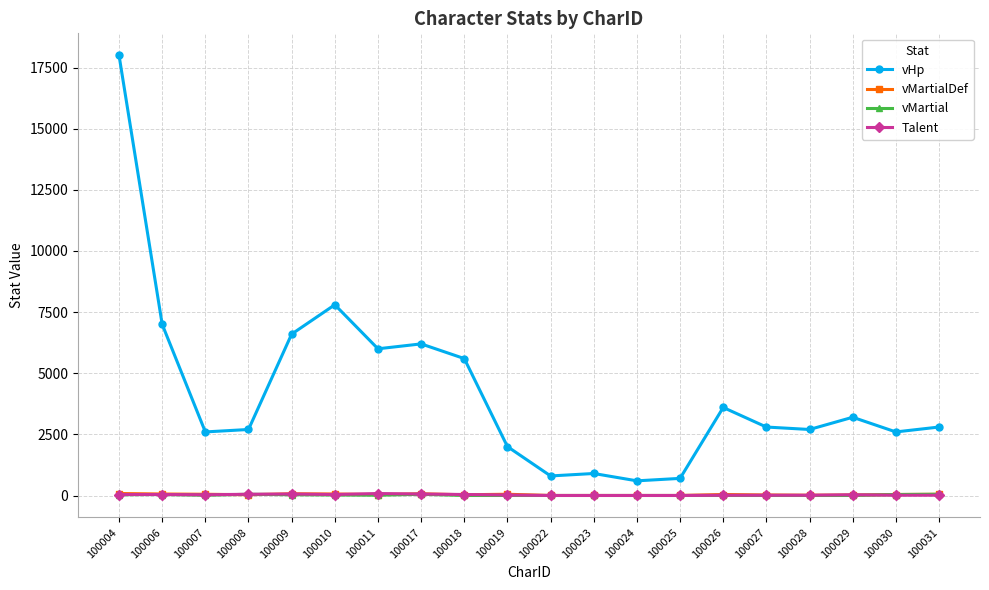

True or false: vMartial and vHp intersect in this chart.

False